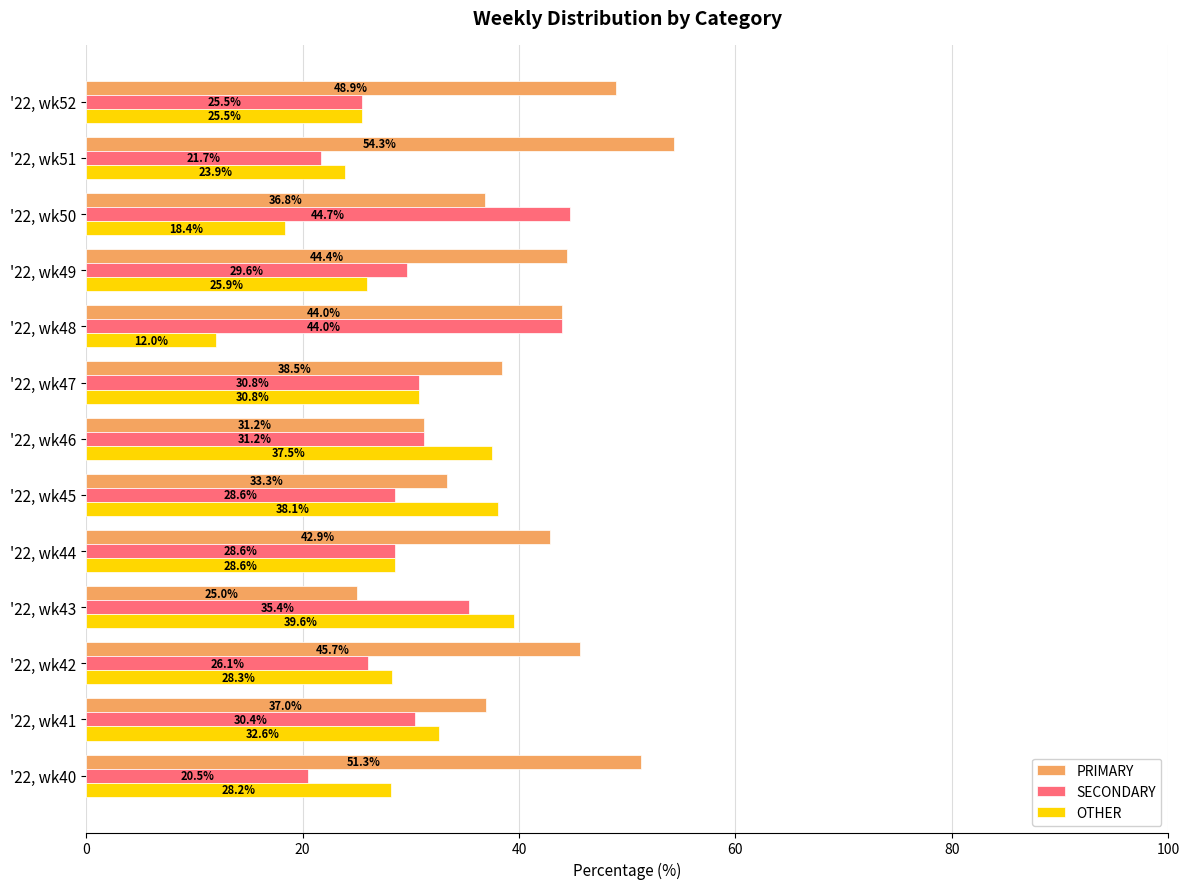

What is the average value of the OTHER series?

28.4